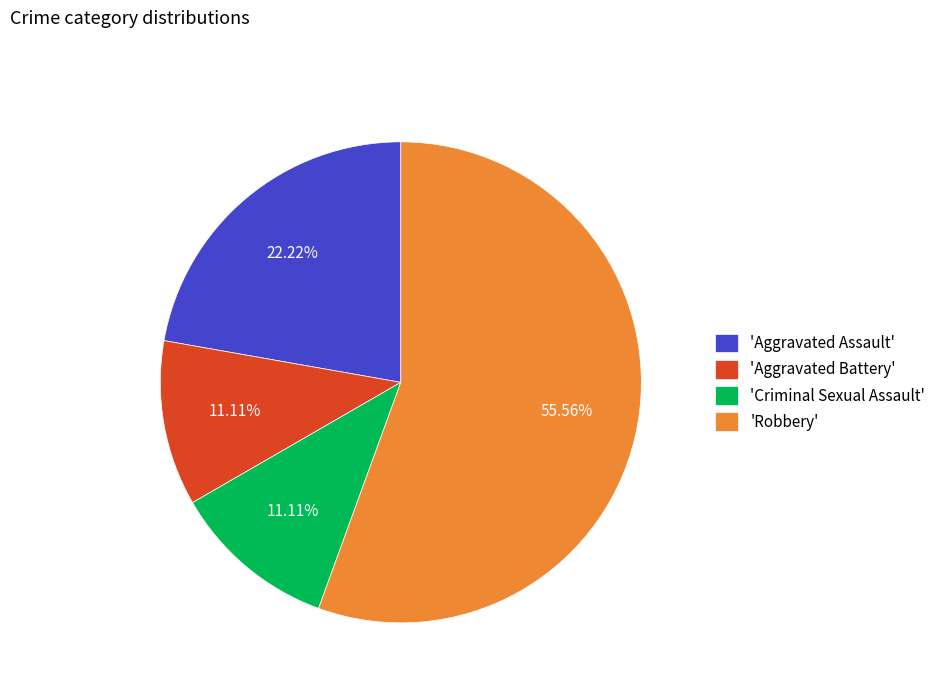

Which category has the biggest portion of the pie?

'Robbery'